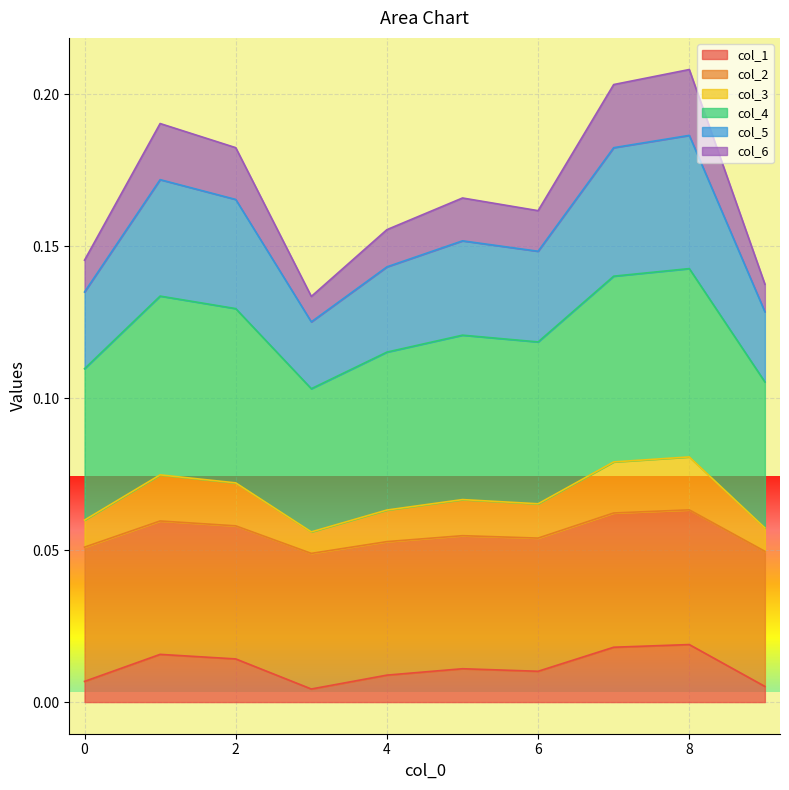

True or false: col_5 and col_3 intersect in this chart.

False